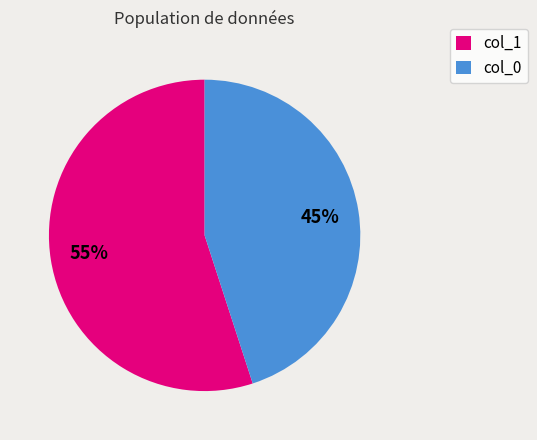

To the nearest percent, what is the average slice percentage?

50%